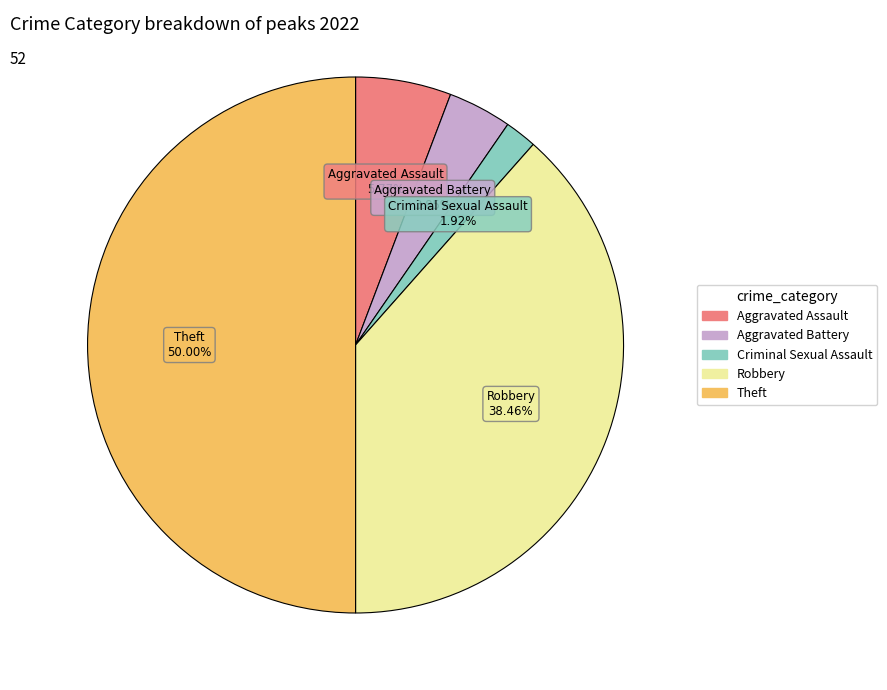

To the nearest percent, what portion does Aggravated Battery represent?

4%